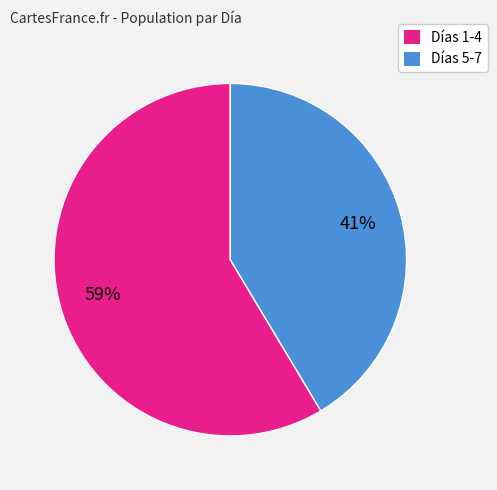

Rank the categories by value from highest to lowest.

Días 1-4, Días 5-7